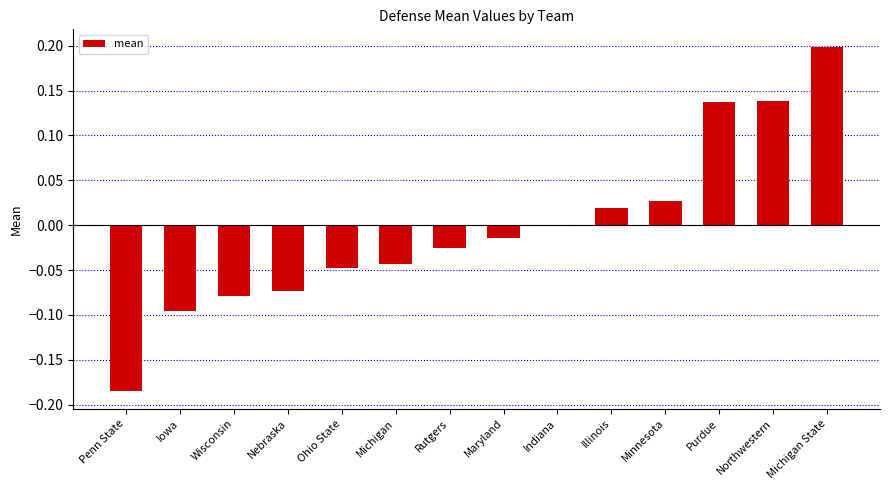

How many distinct data groups are displayed?

1